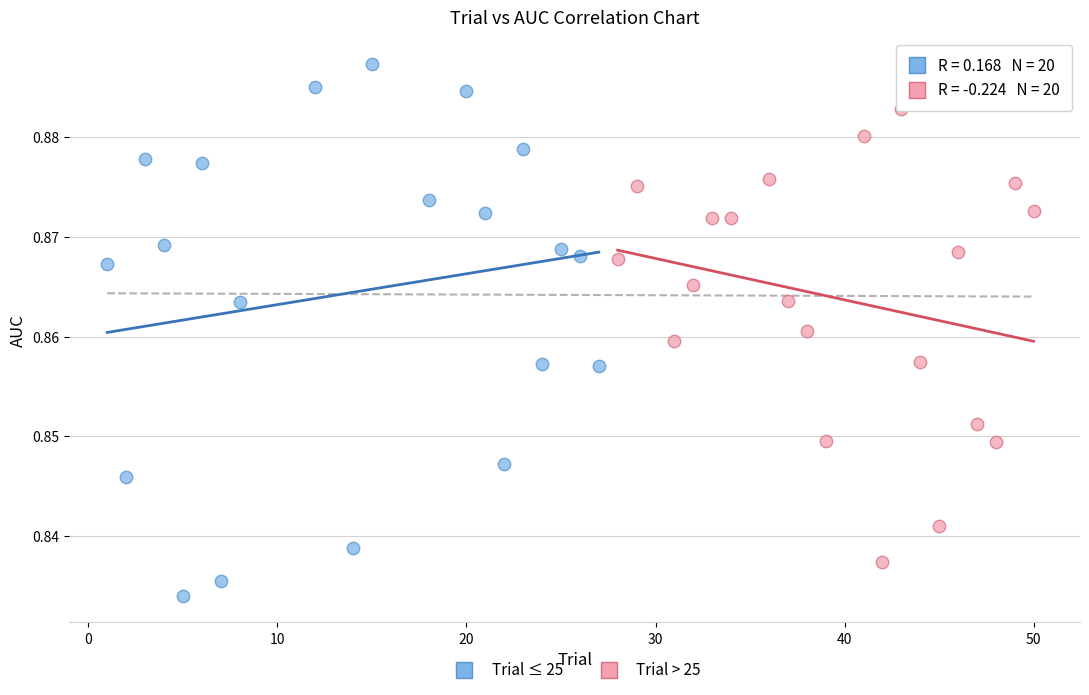

Which series reaches the maximum Y coordinate?

Trial ≤ 25